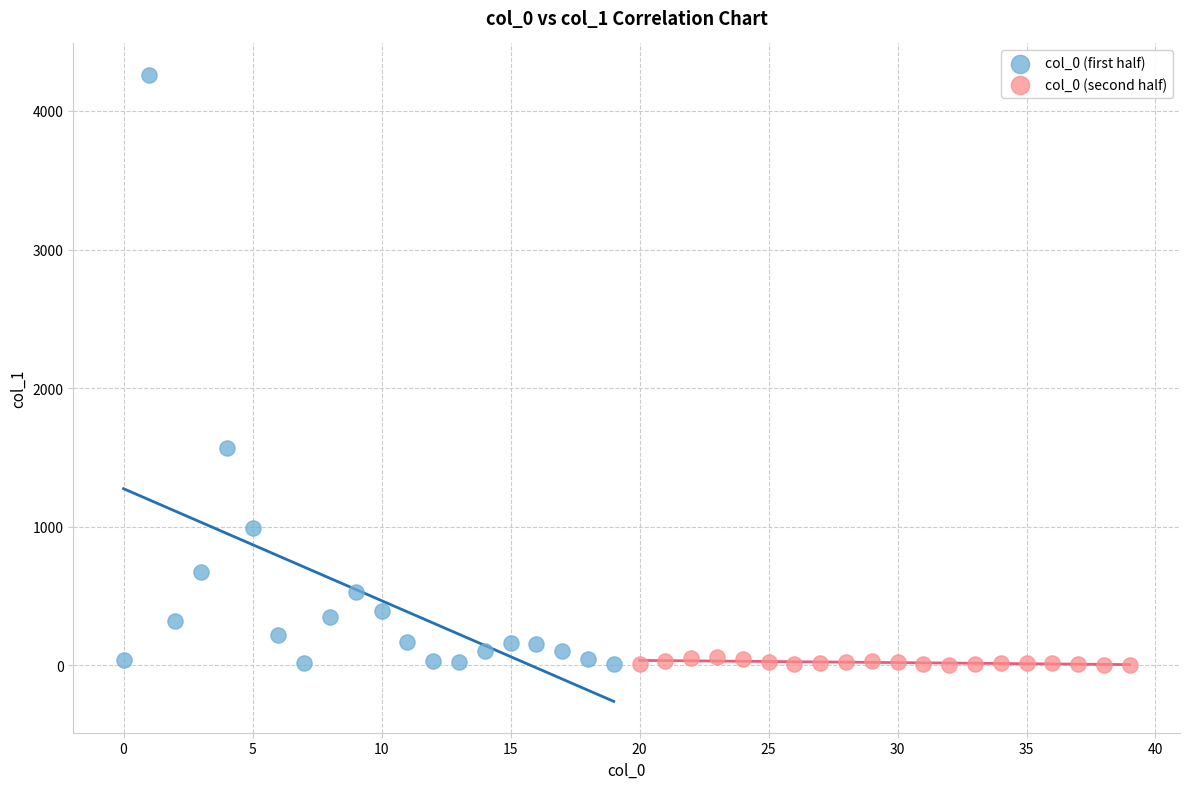

What are all the series names shown in the legend?

col_0 (first half), col_0 (second half)